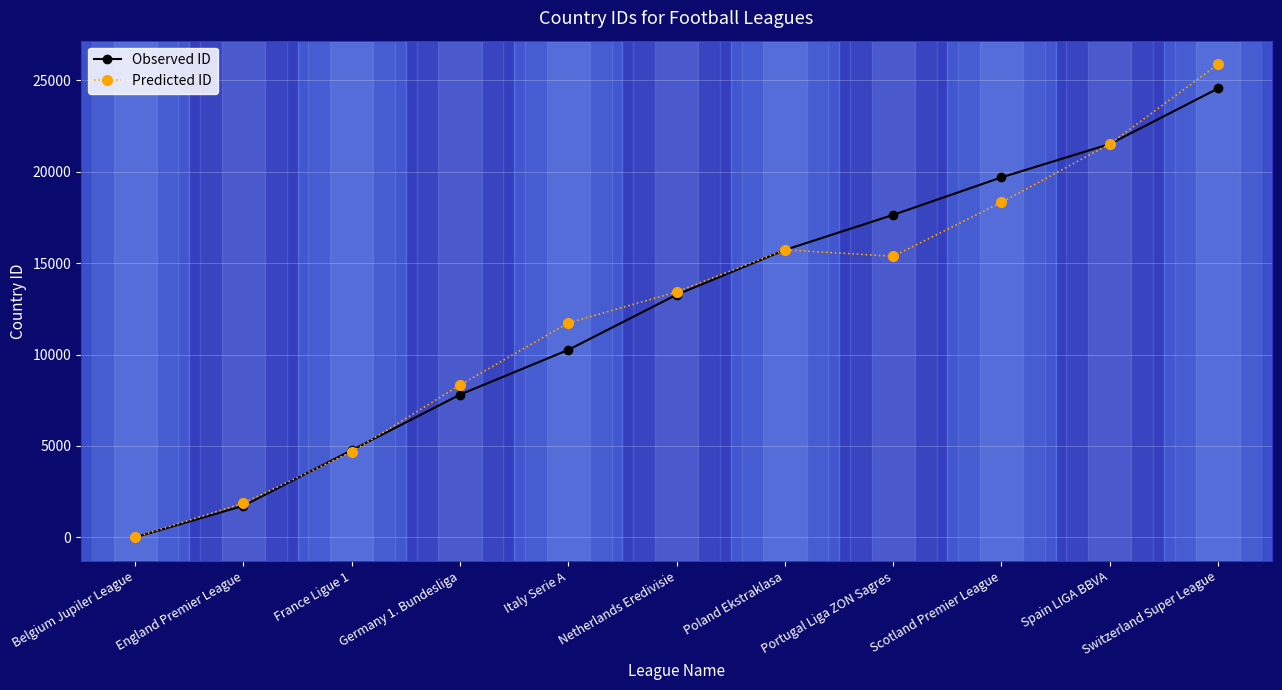

At which label is Observed ID closest to 12279?

Netherlands Eredivisie